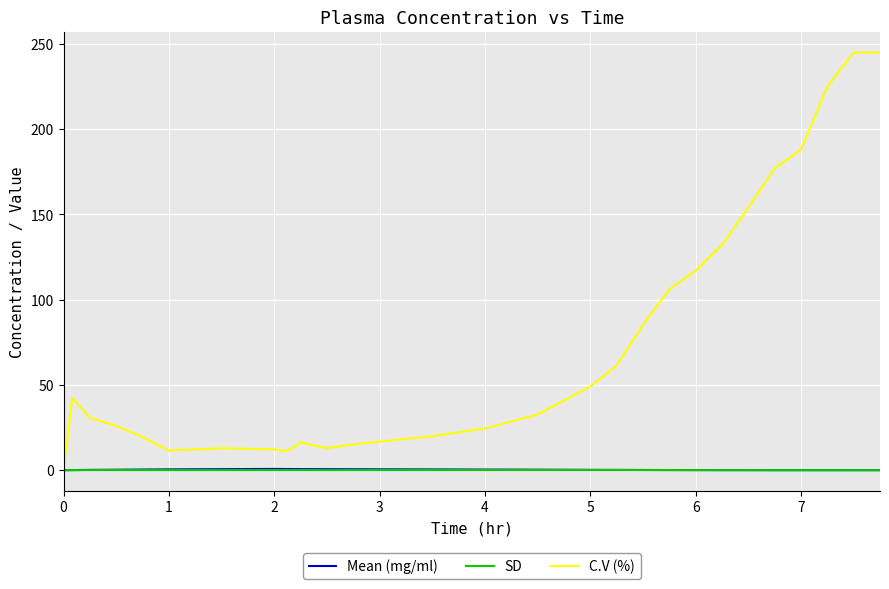

What is the greatest value displayed?

245.0